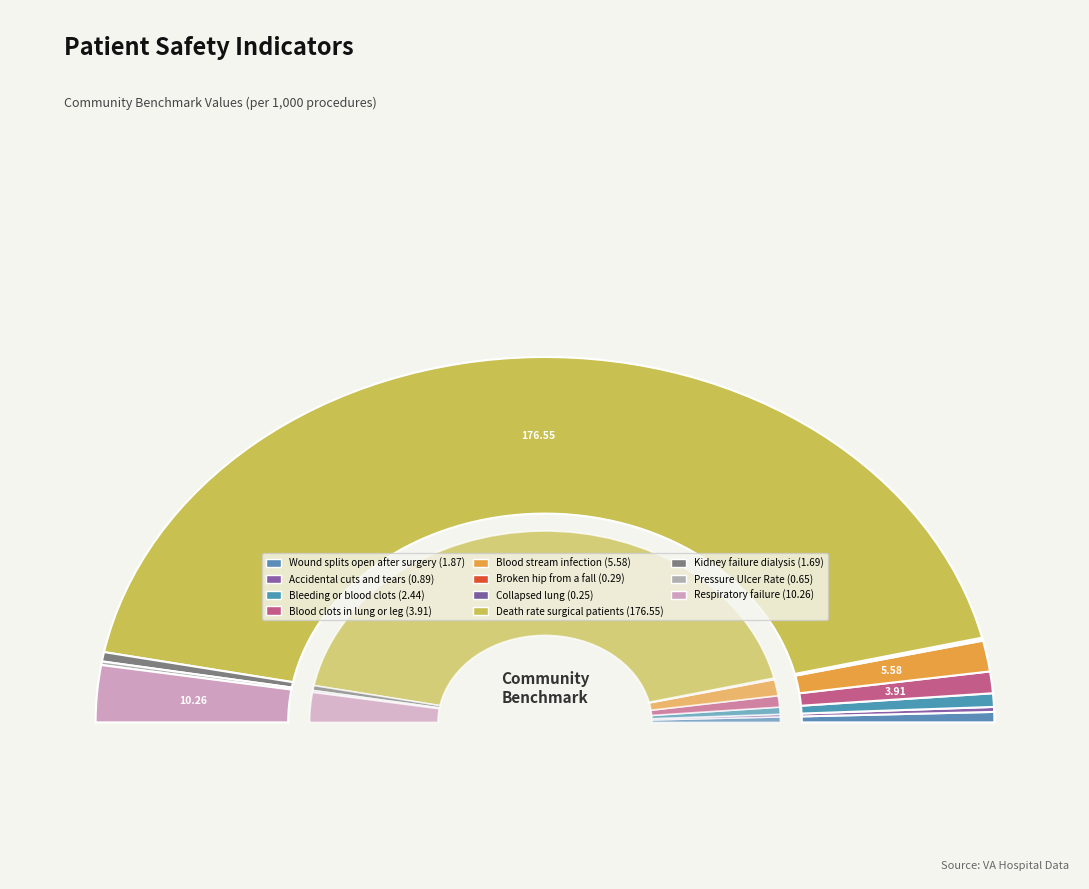

To the nearest percent, what is the difference between the largest and smallest slice percentages?

86%